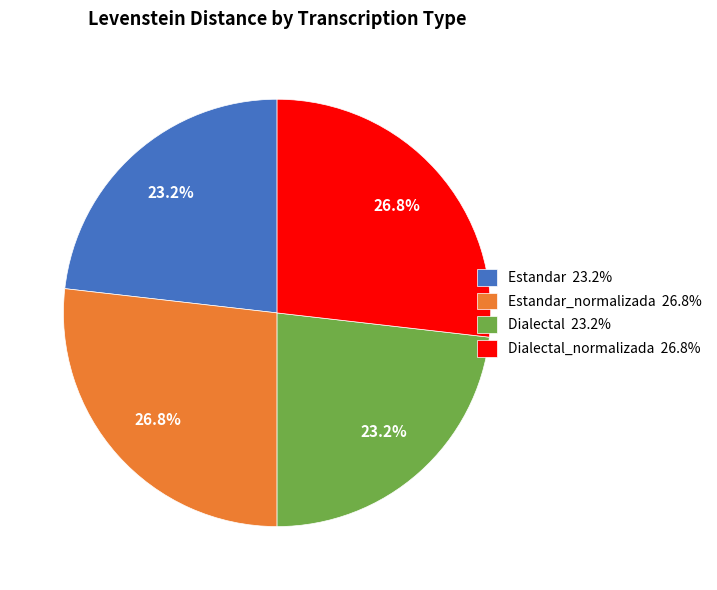

What is the ratio of the value at Dialectal_normalizada 26.8% to the value at Estandar_normalizada 26.8%?

1.0